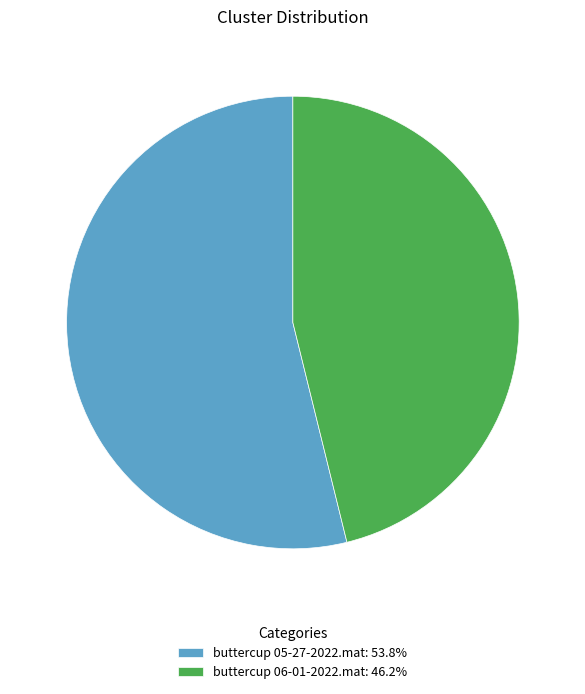

Is the sum of buttercup 05-27-2022.mat: 53.8% and buttercup 06-01-2022.mat: 46.2% greater than half?

Yes